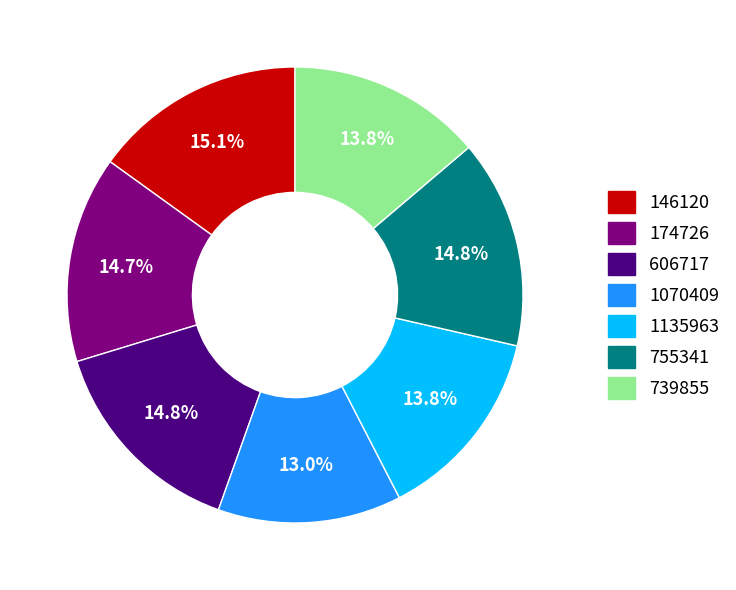

Which category has the smallest portion of the pie?

1070409